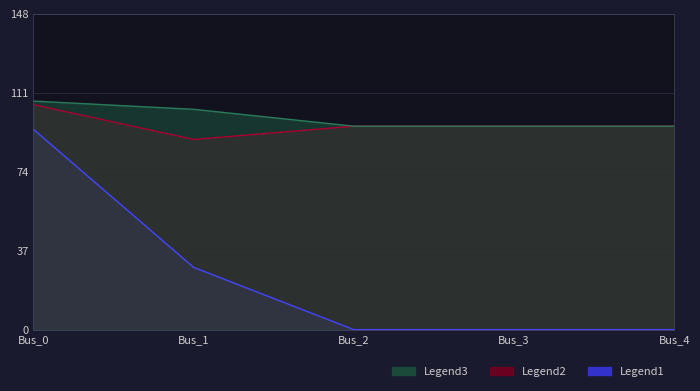

What is the sum of all pf_vm_c_pu values?

480.2